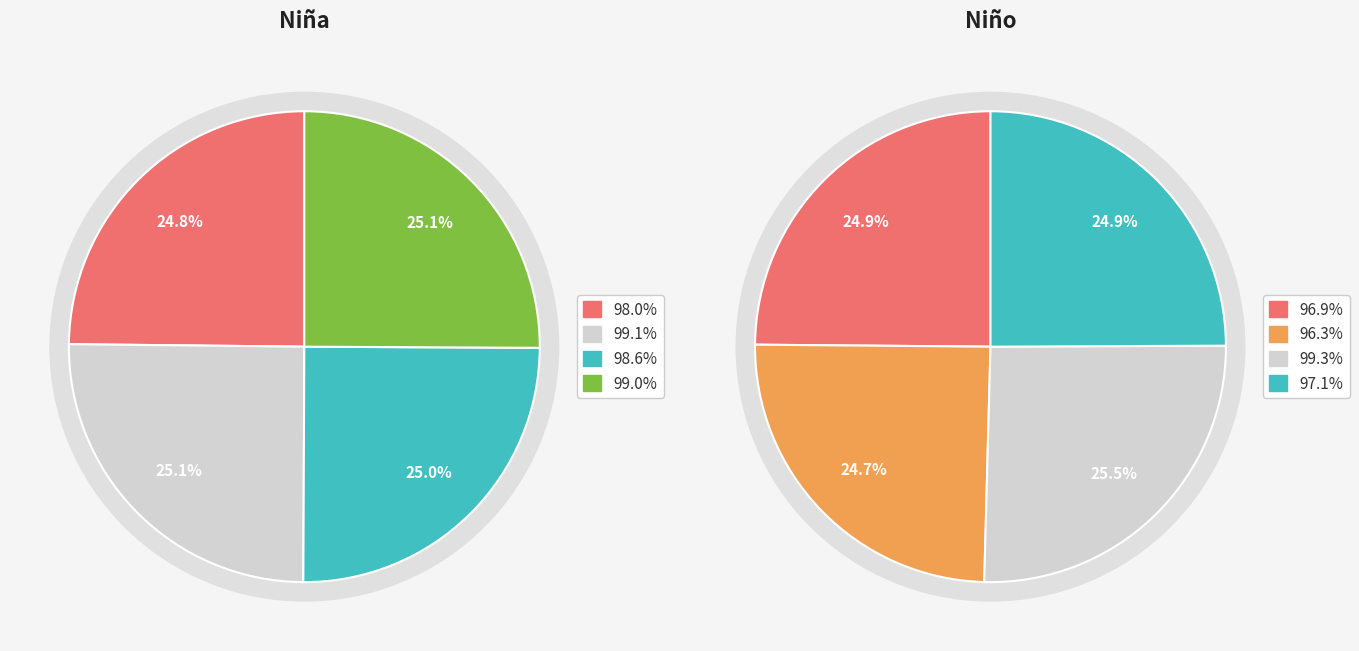

To the nearest percent, what is the average slice percentage?

25%